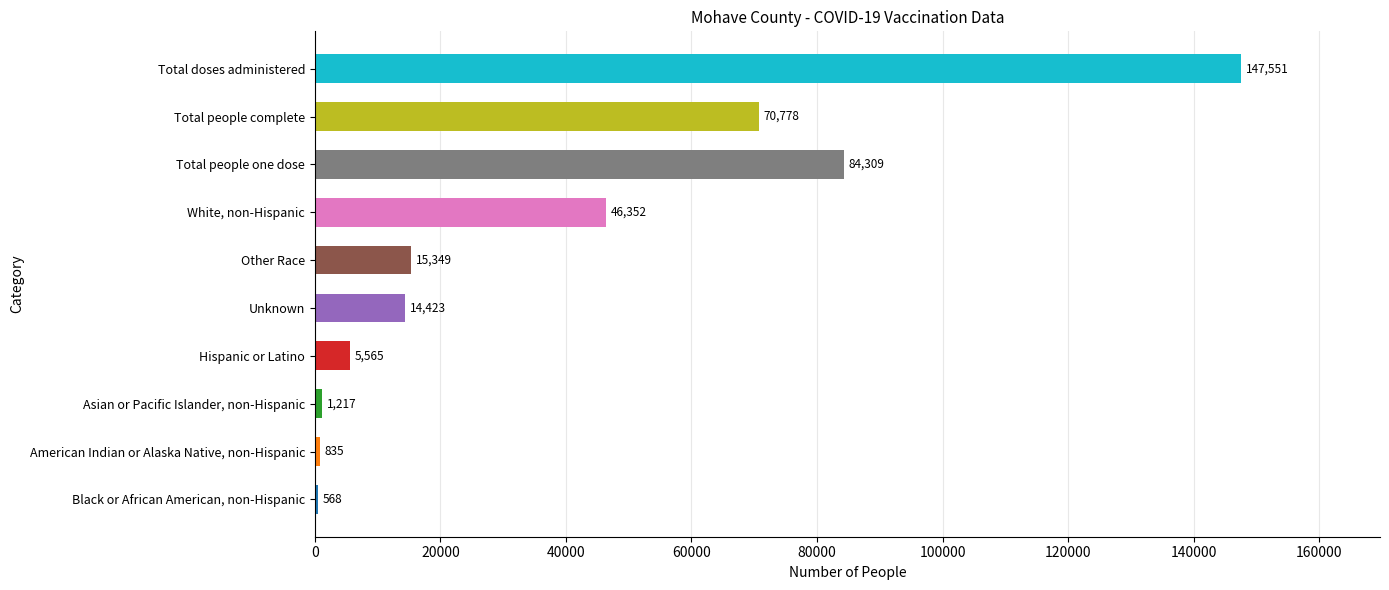

What is the change in value from Black or African American, non-Hispanic to White, non-Hispanic?

+45784